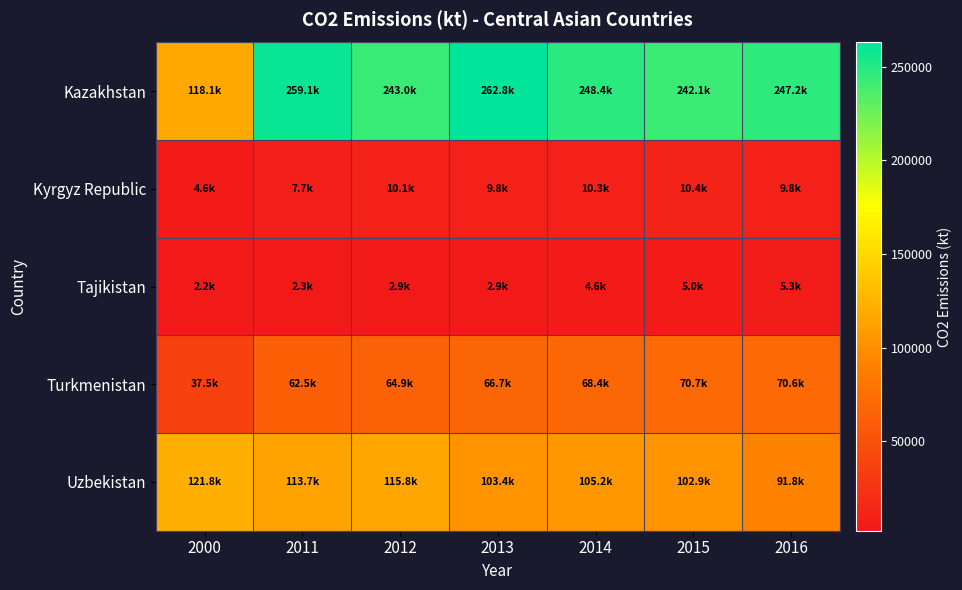

Which label corresponds to the smallest value in the chart?

2000